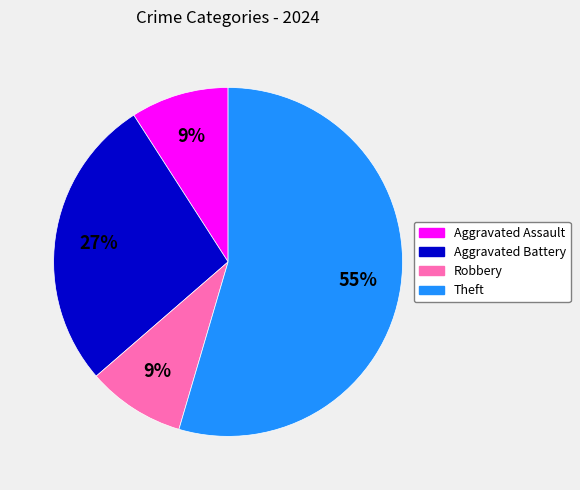

Is it true that Theft is 55% of the pie?

True